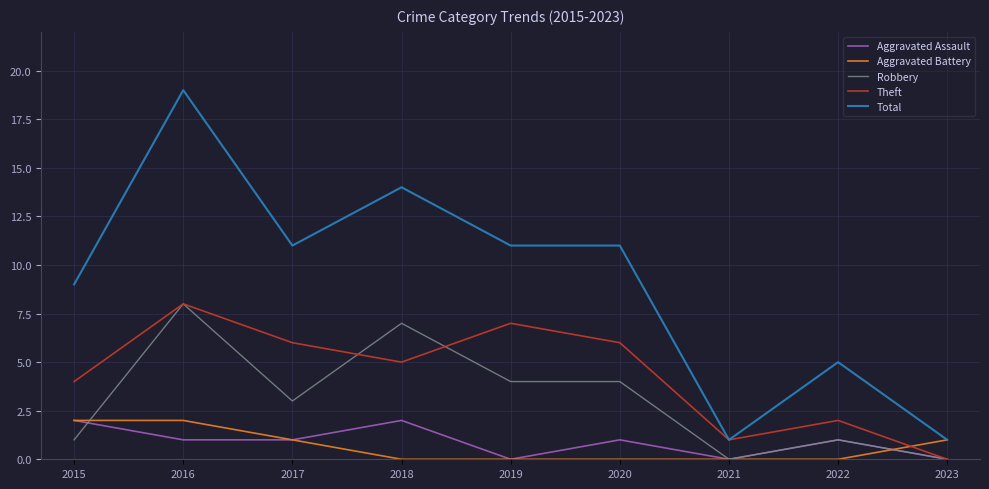

Between 2019 and 2022, which series saw the biggest shift?

Total